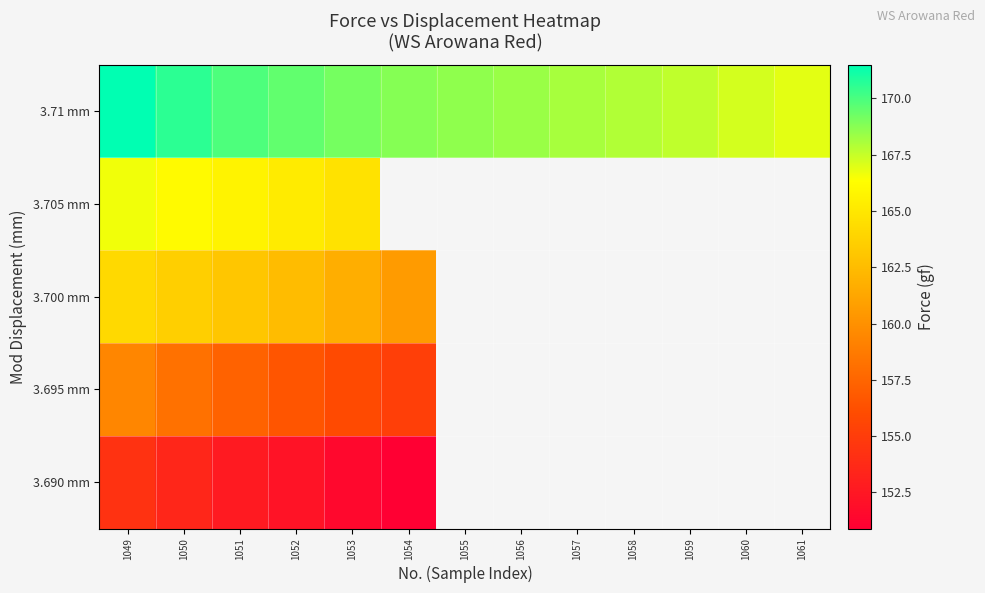

At how many categories does at least one series exceed 154?

13